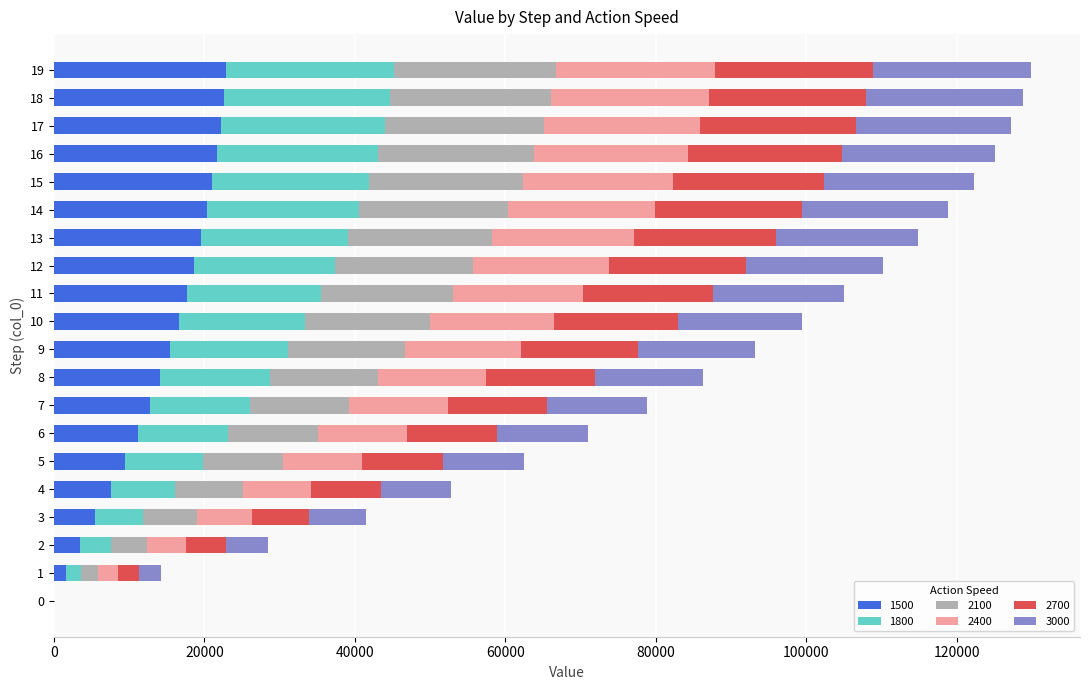

What are all the series names shown in the legend?

1500, 1800, 2100, 2400, 2700, 3000